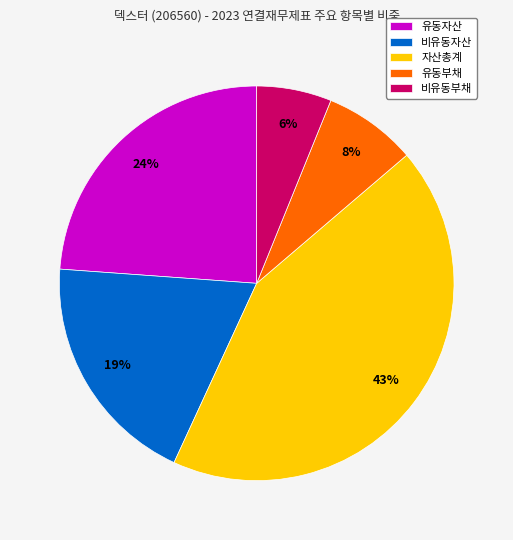

Rank the categories by value from highest to lowest.

자산총계, 유동자산, 비유동자산, 유동부채, 비유동부채